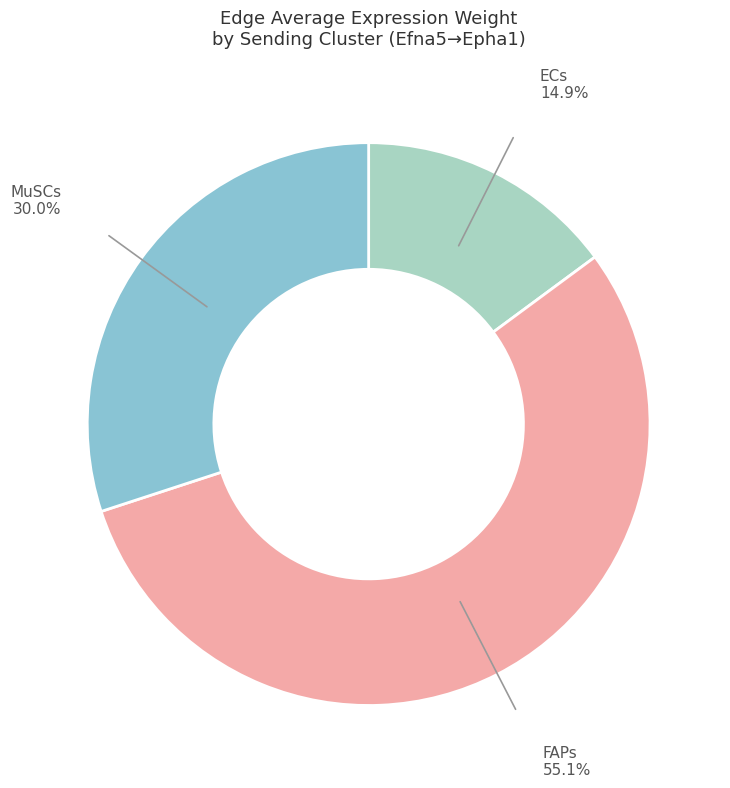

What is the largest slice in the pie chart?

FAPs